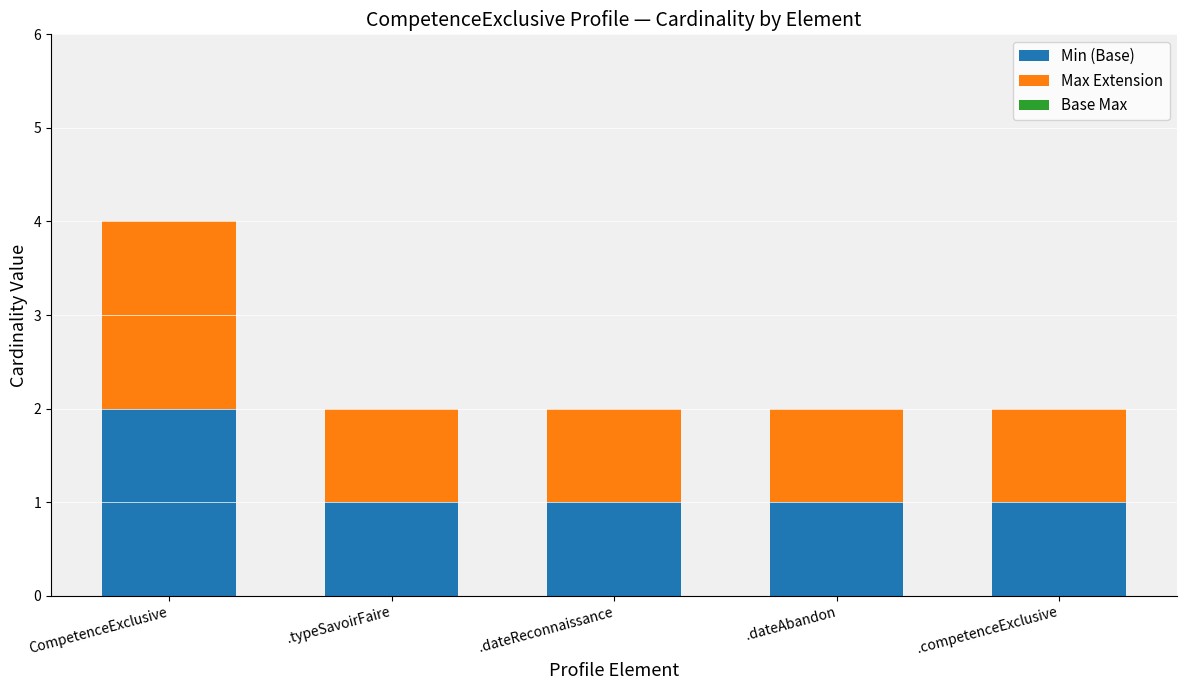

How many distinct data groups are displayed?

2